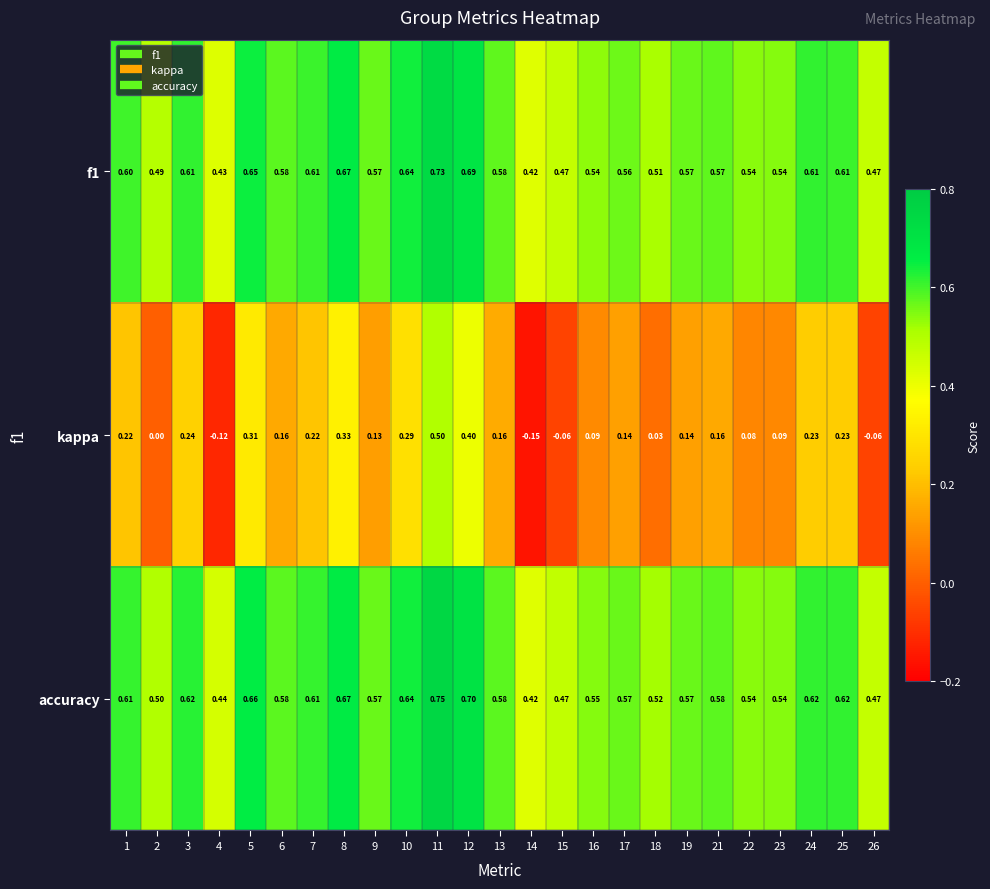

List the series in order of their peak value, lowest first.

kappa, f1, accuracy